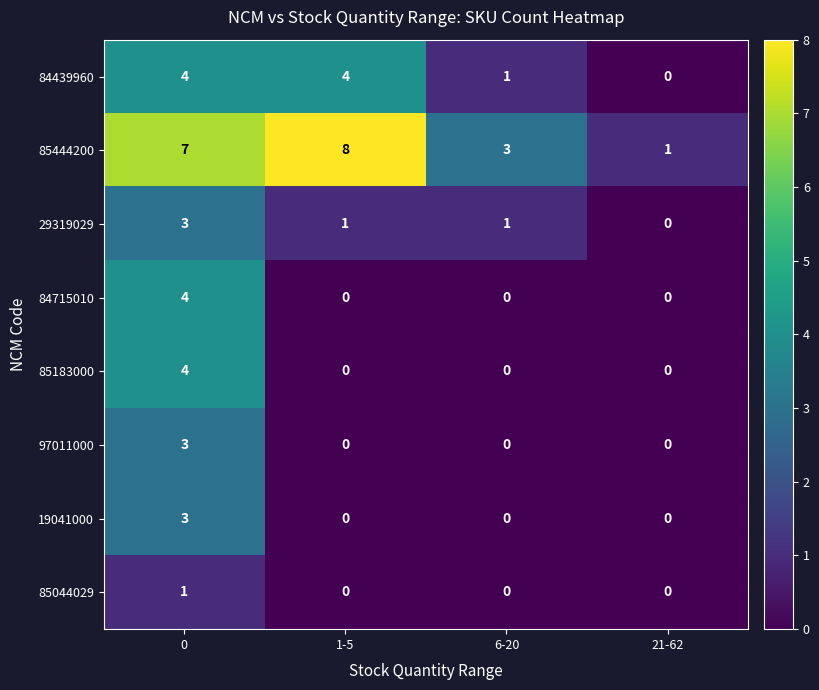

What is the maximum value for 85183000?

4